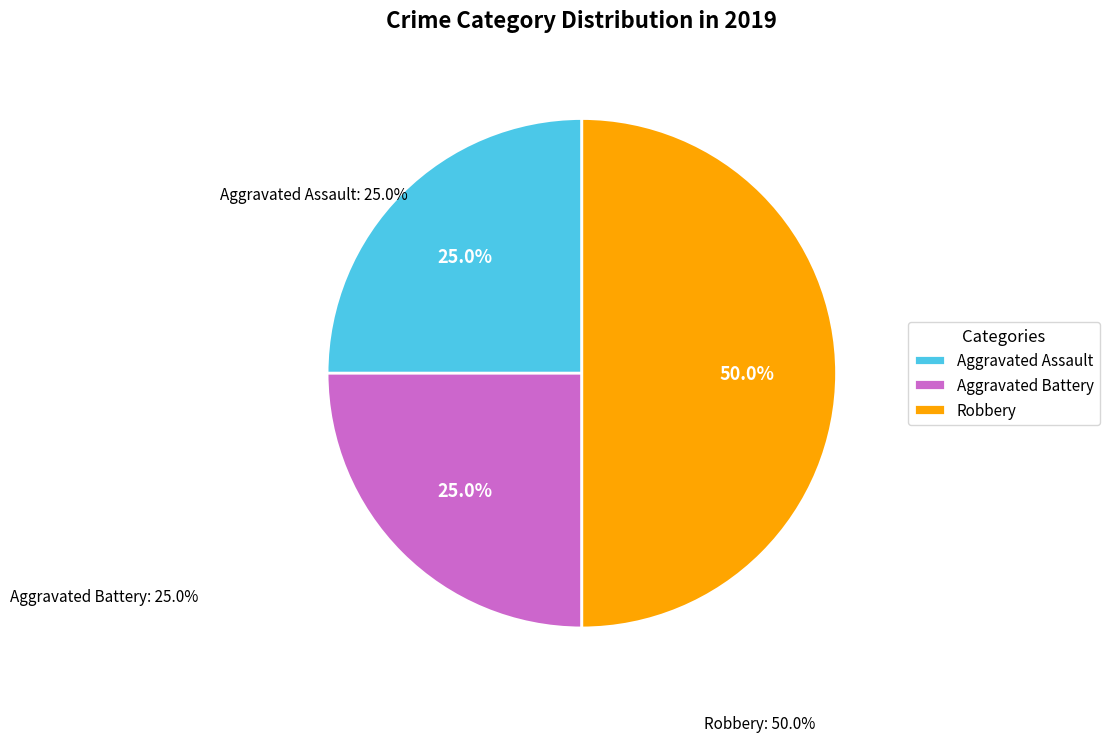

How many segments does this pie chart have?

3